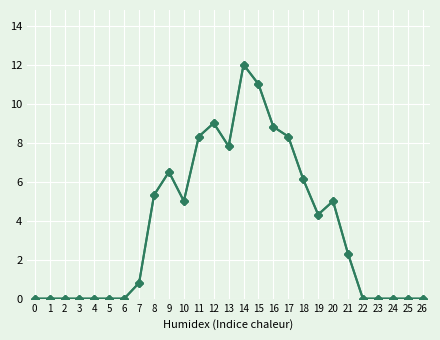

The col_23 series shows 2.1 at 10. True or false?

False